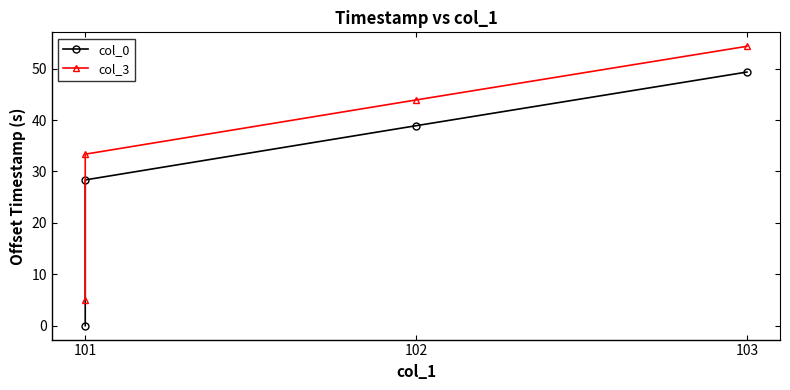

Reading left to right, list all the values displayed in this chart.

col_0: 0.0	28.4	38.9	49.4
col_3: 5.0	33.4	43.9	54.4